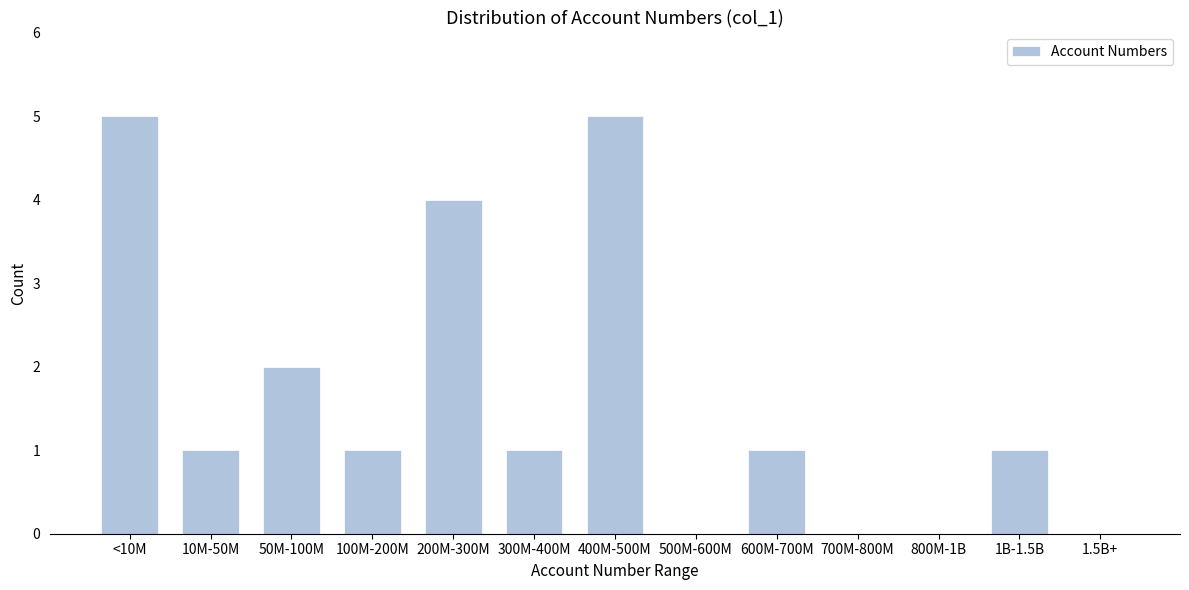

Reading right to left, extract all data points from this chart.

1.5B+=0	1B-1.5B=1	800M-1B=0	700M-800M=0	600M-700M=1	500M-600M=0	400M-500M=5	300M-400M=1	200M-300M=4	100M-200M=1	50M-100M=2	10M-50M=1	<10M=5